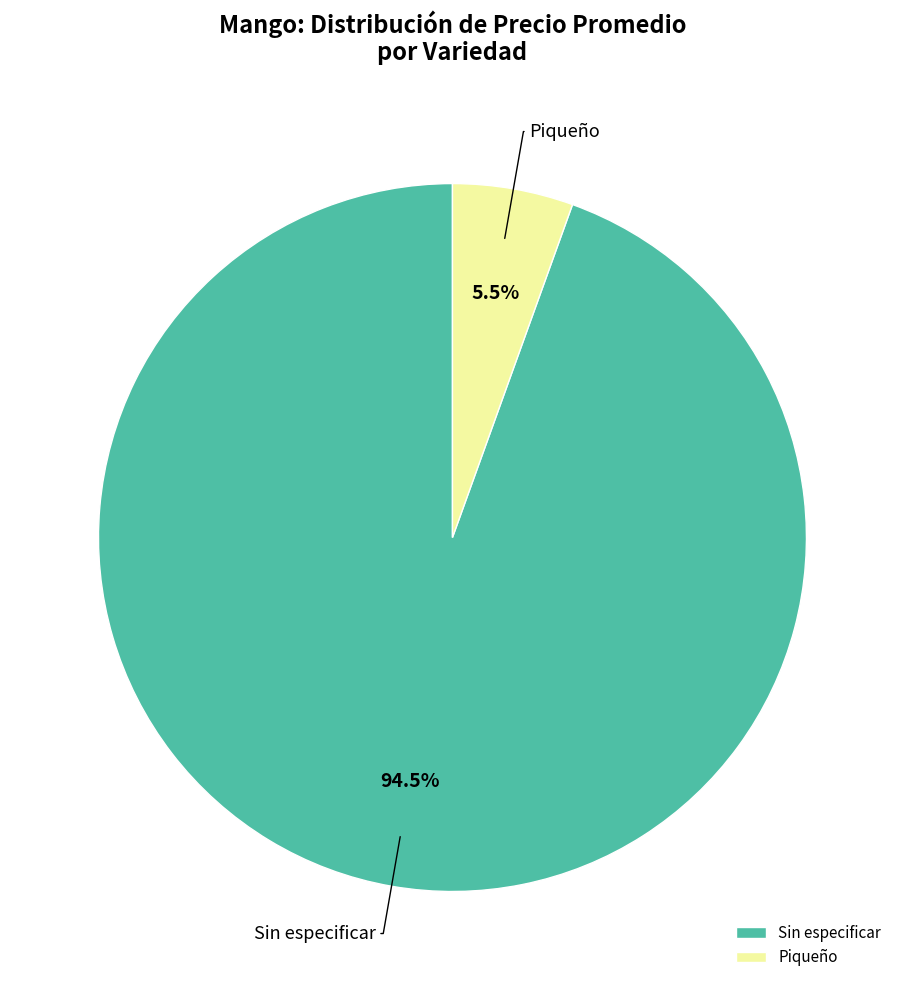

Rank the categories by value from lowest to highest.

Piqueño, Sin especificar